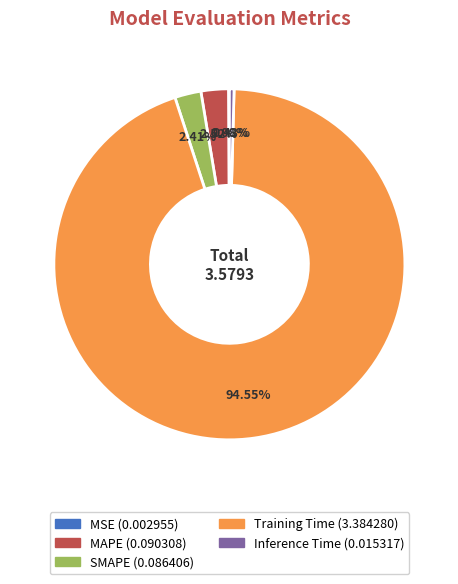

What is the majority slice?

Training Time